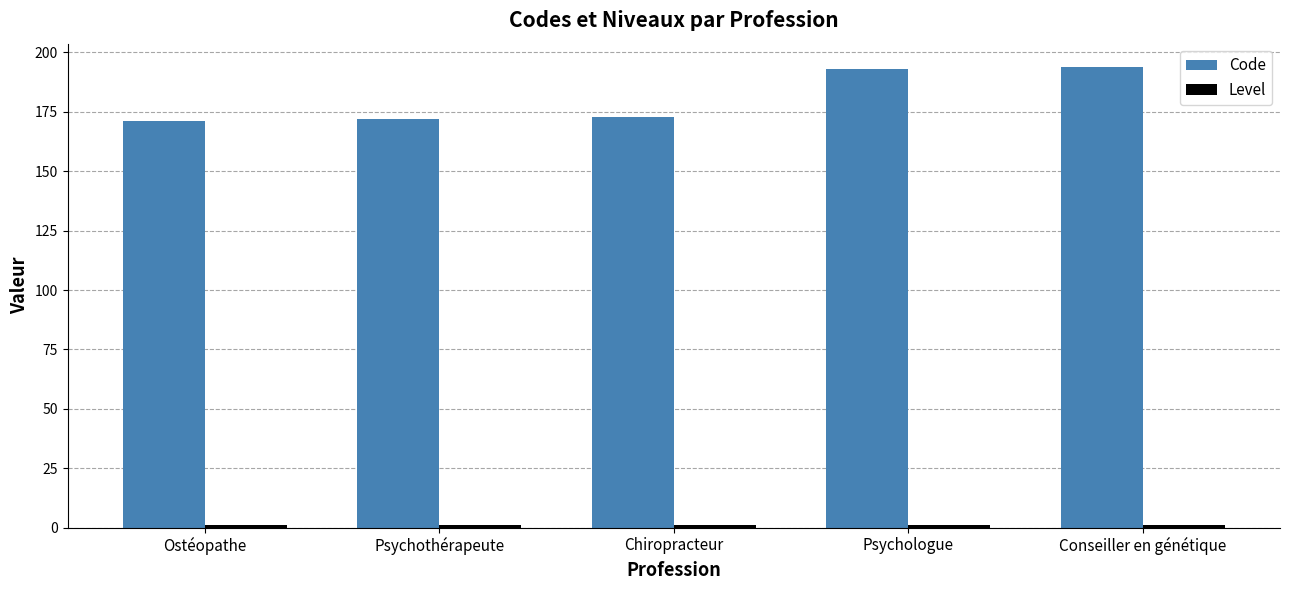

What is the lowest value of the Code series?

171